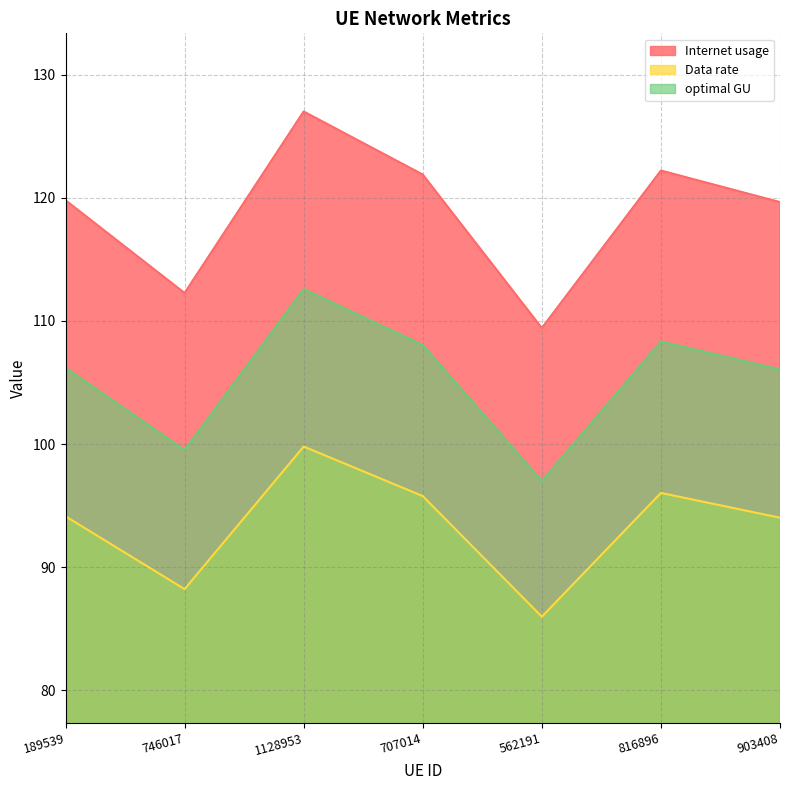

At how many categories does at least one series exceed 85?

7